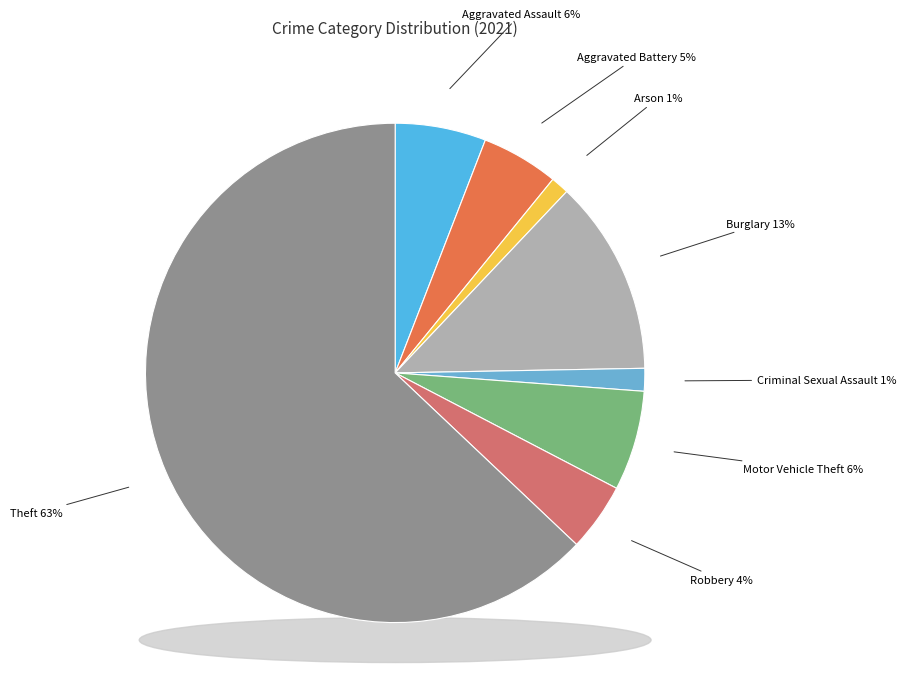

Does Aggravated Assault represent more than half of the total?

No